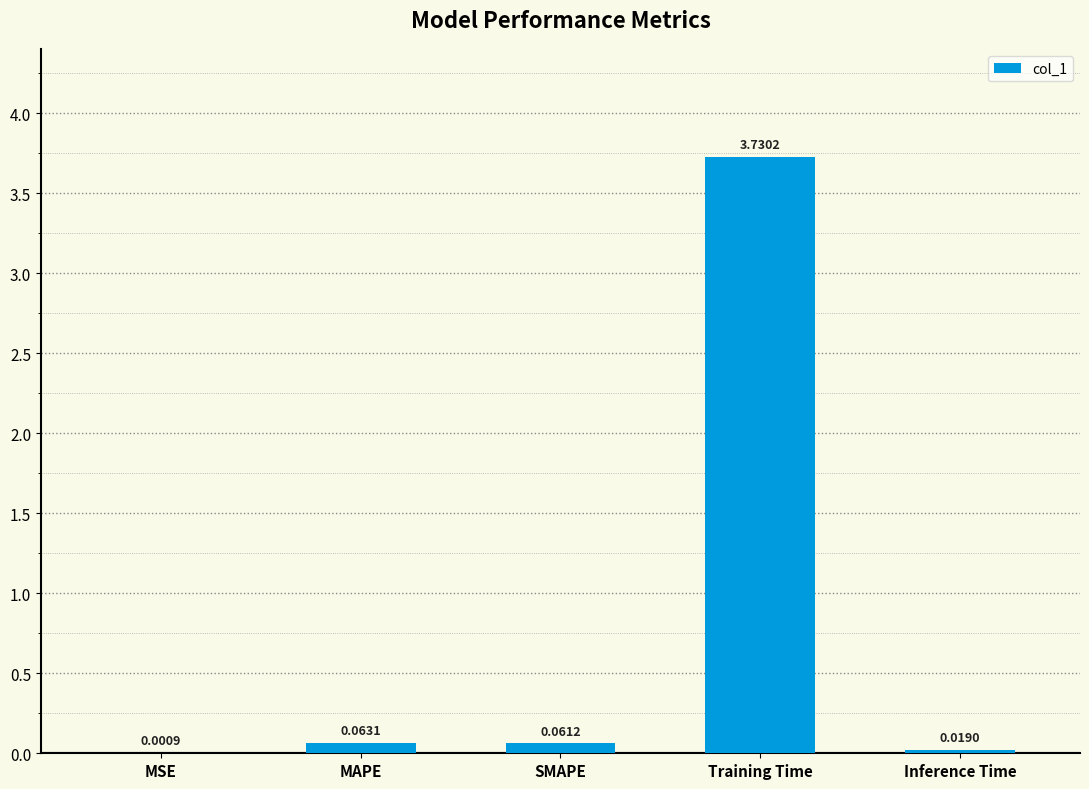

What is the sum of all values?

3.9